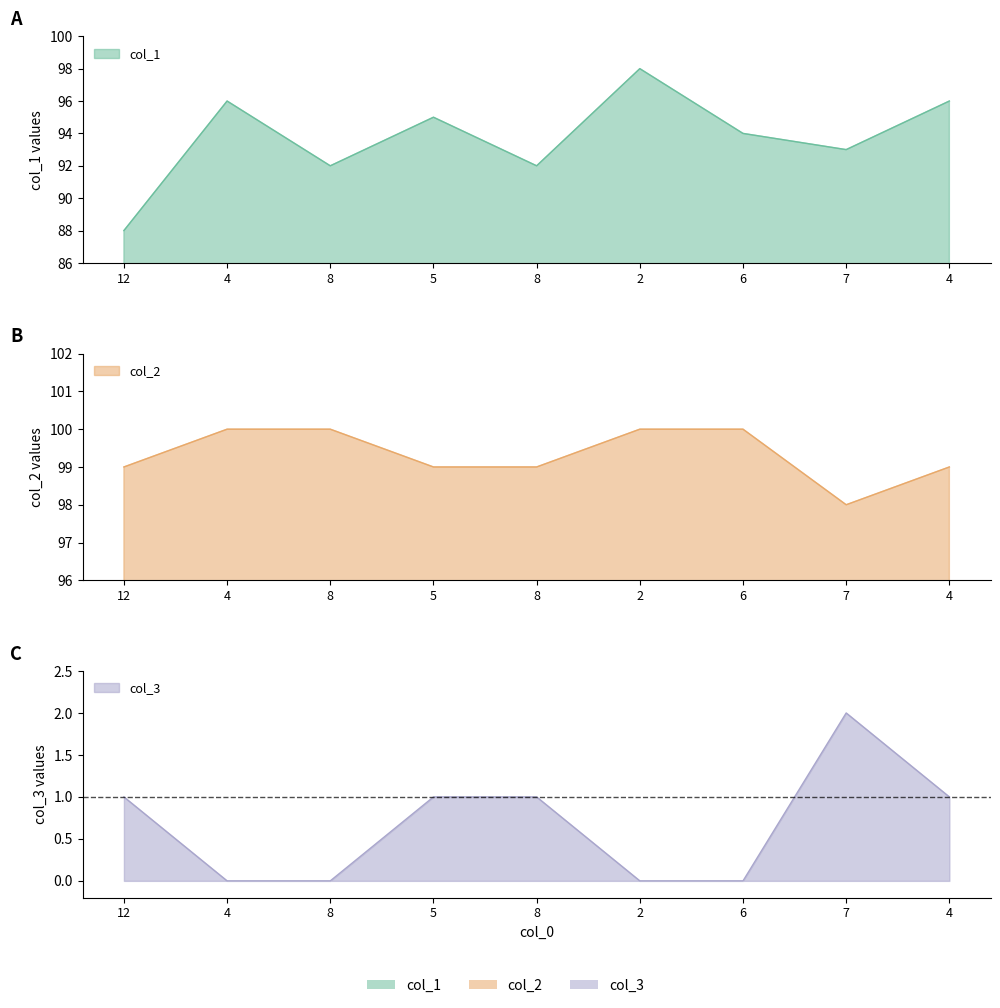

Which series has the largest range (max minus min)?

col_1